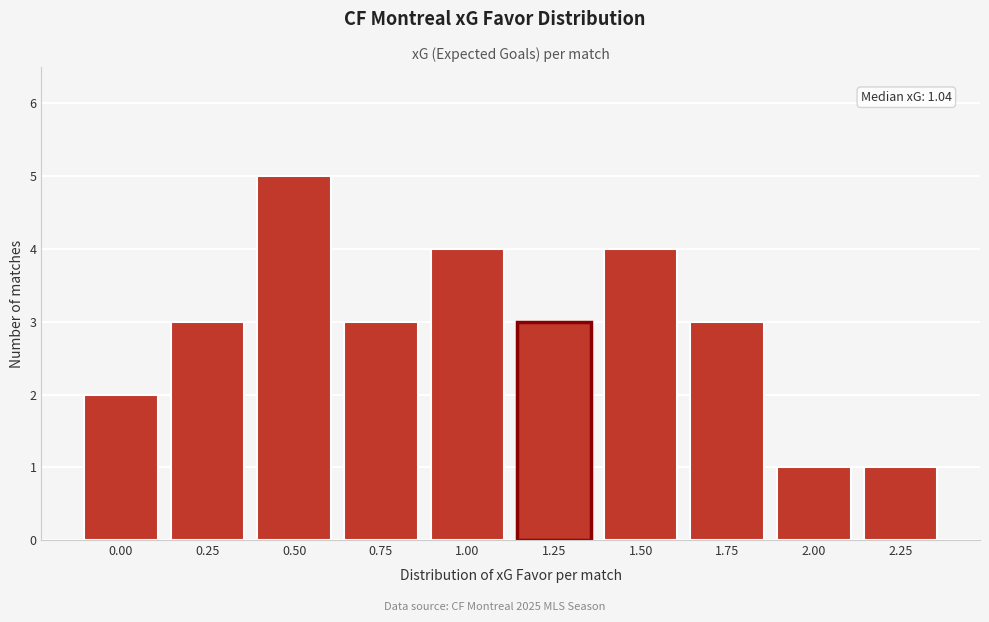

Reading left to right, transcribe all the data shown in this chart.

0.00=2	0.25=3	0.50=5	0.75=3	1.00=4	1.25=3	1.50=4	1.75=3	2.00=1	2.25=1